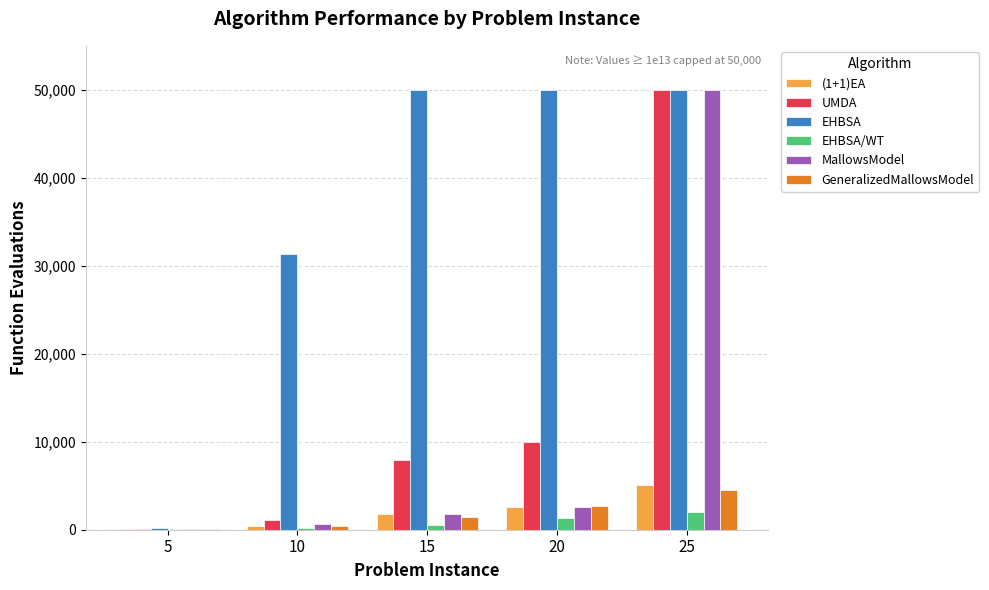

What is the sum of all EHBSA/WT values?

4213